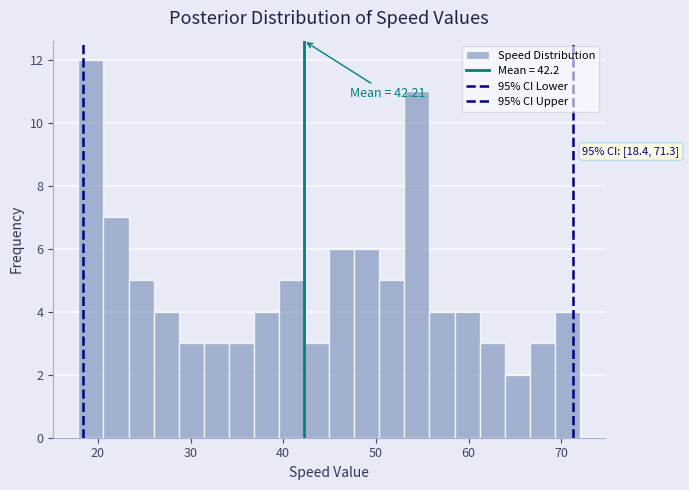

Around what value on the x-axis is the tallest bar? Give the approximate position of its centre, as read against the axis.

19